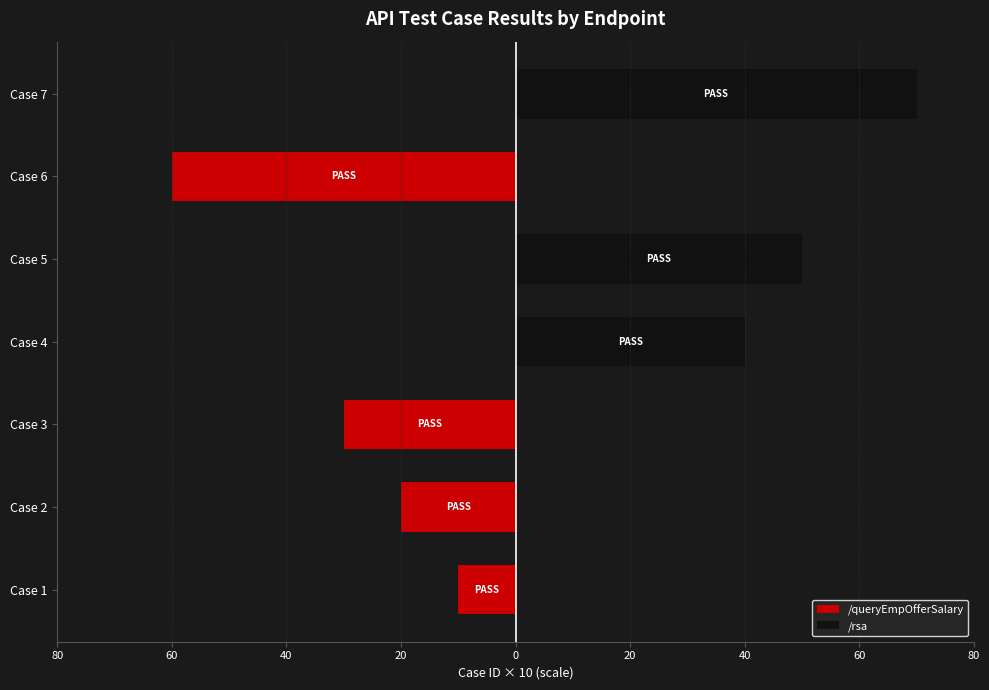

Rank the series at 60 from lowest to highest value.

/queryEmpOfferSalary, /rsa